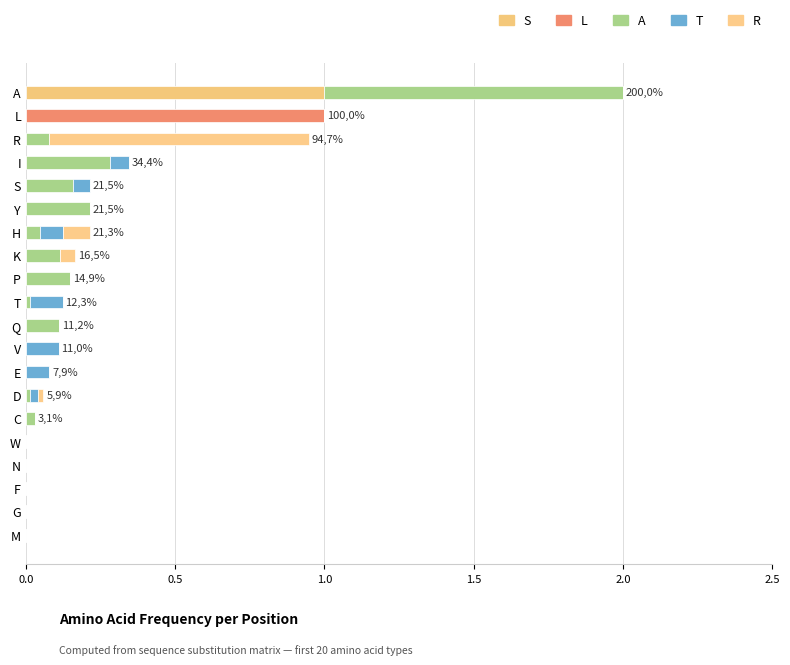

What are all the series names shown in the legend?

S, L, A, T, R